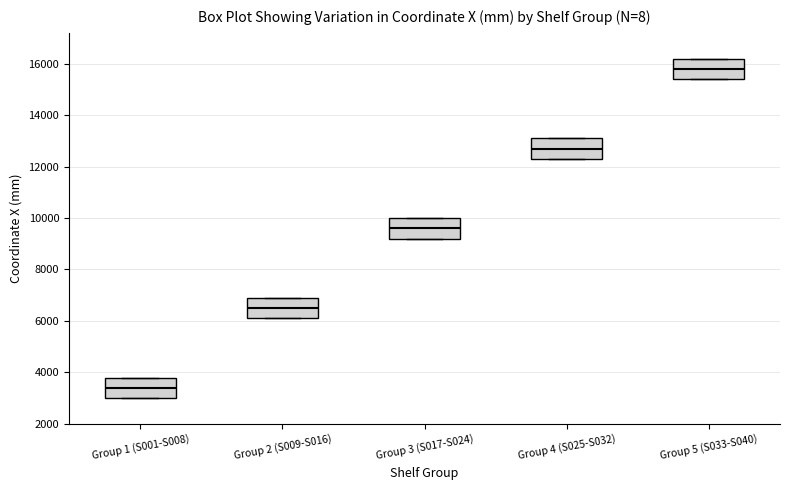

Where is the lower edge of the box for Group 4 (S025-S032) on the y-axis? The values are not printed on the chart, so give them approximately, as read against the axis.

12400